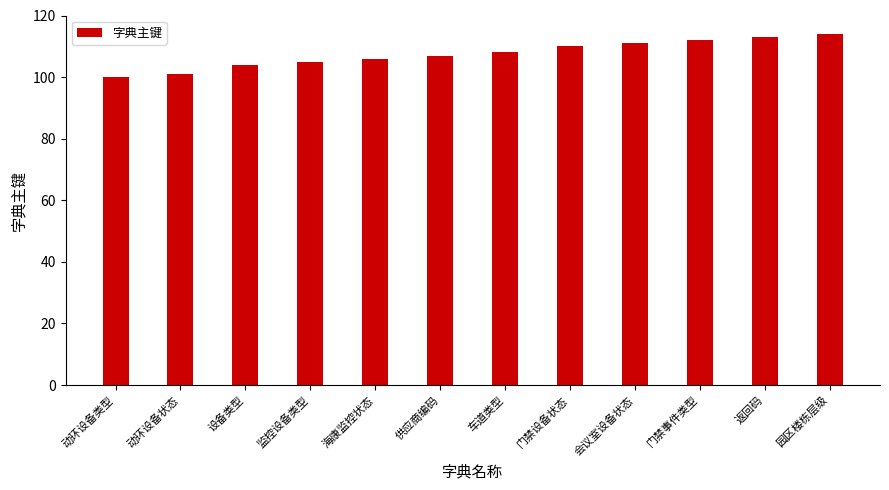

How many bars are there in total?

12